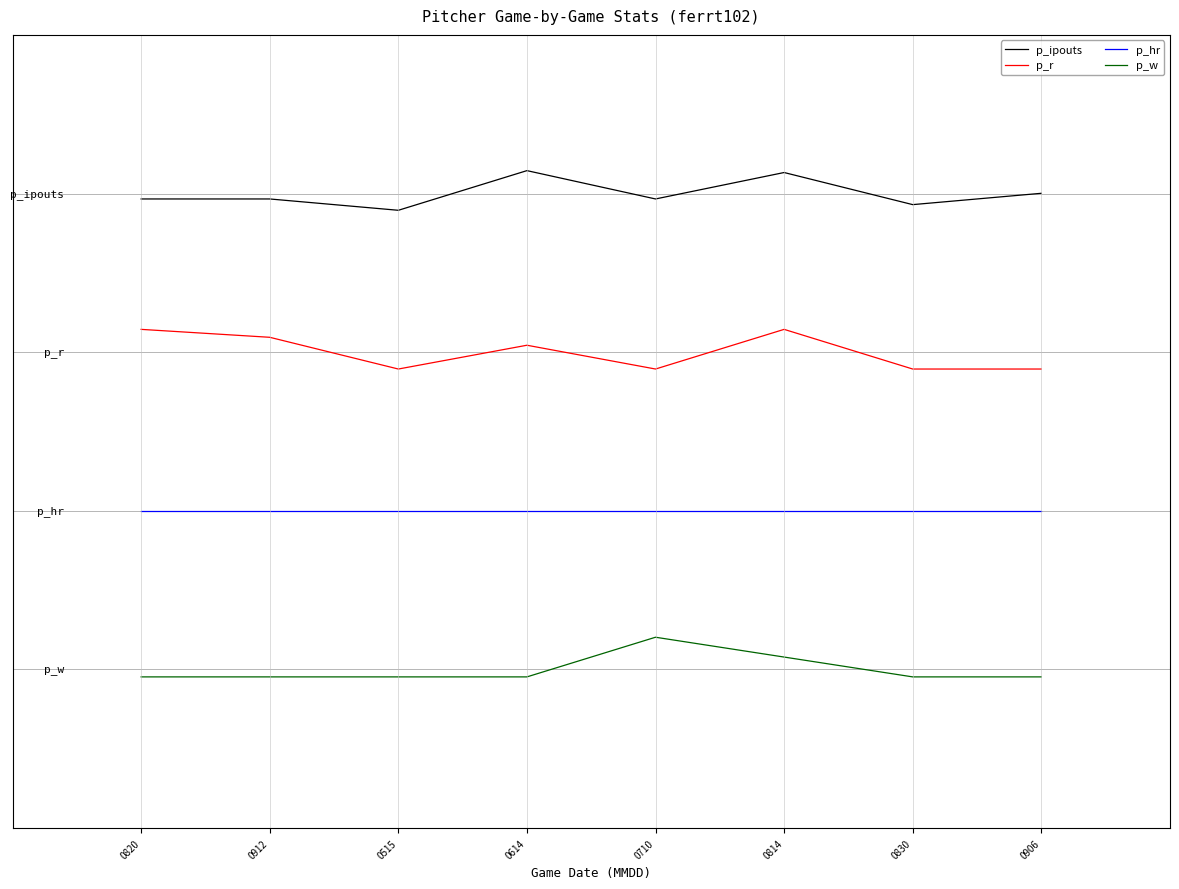

What are all the series names shown in the legend?

p_ipouts, p_r, p_hr, p_w